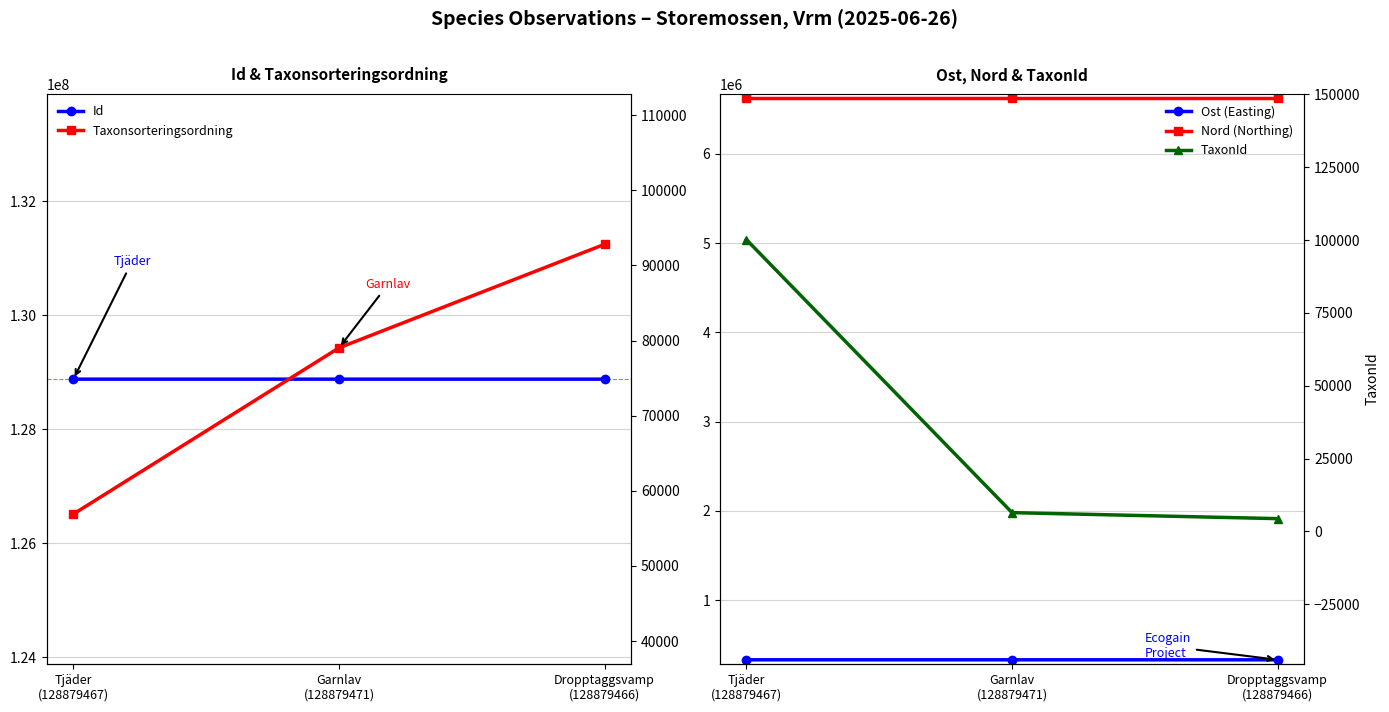

The value of Nord (Northing) at Tjäder
(128879467) is 11765527. True or false?

False